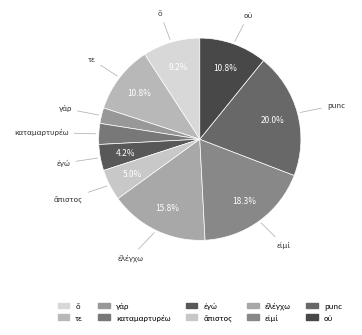

How many segments does this pie chart have?

10